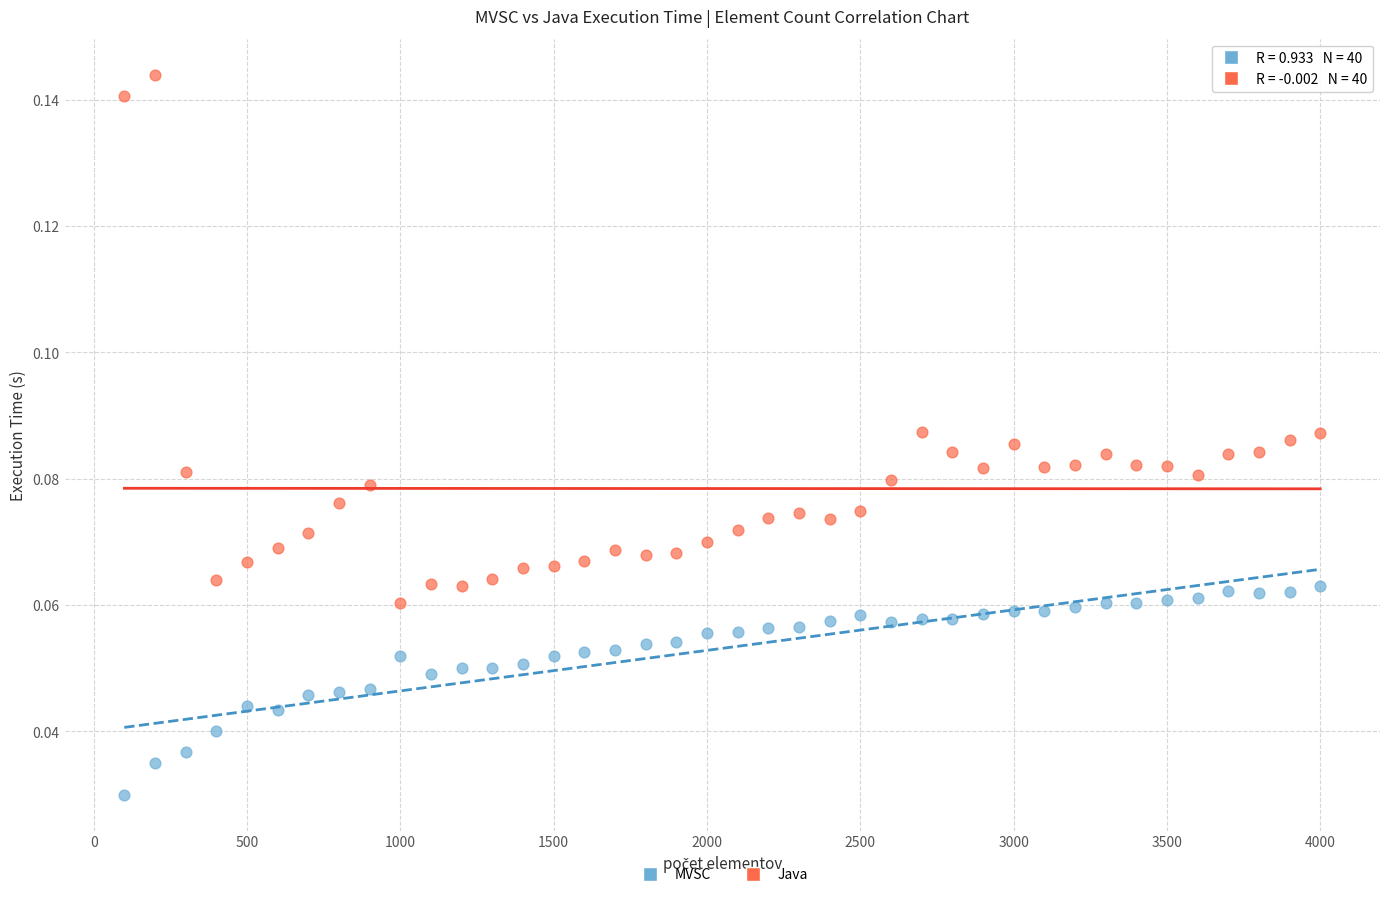

What is the X range (max minus min) for the scatter plot?

3900.0